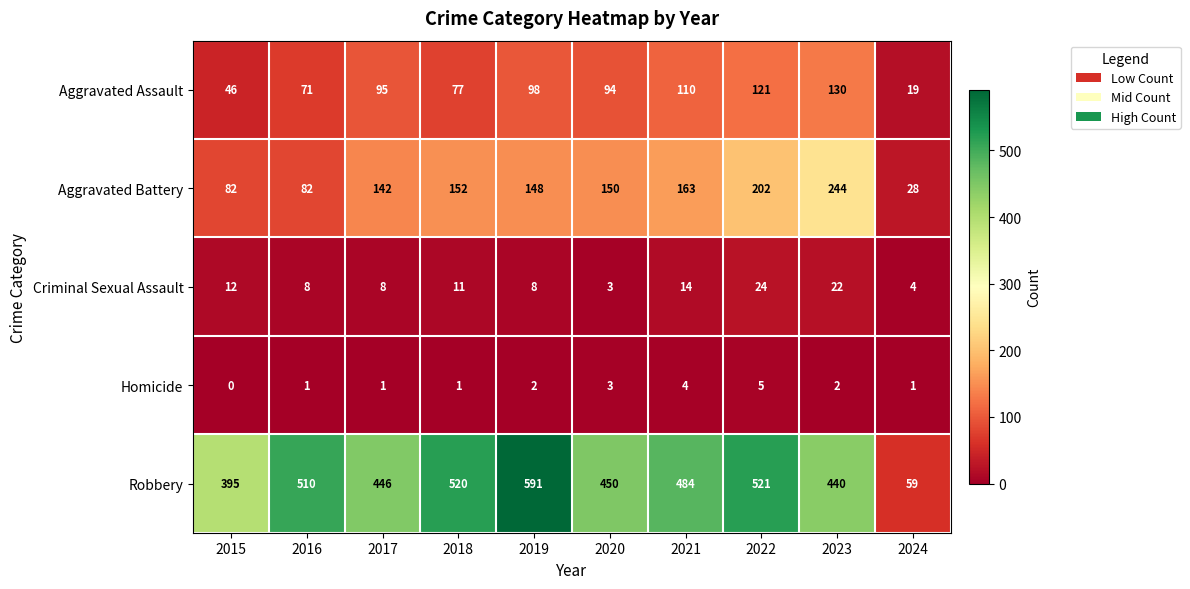

True or false: Aggravated Assault has a value of 130 at 2023.

True